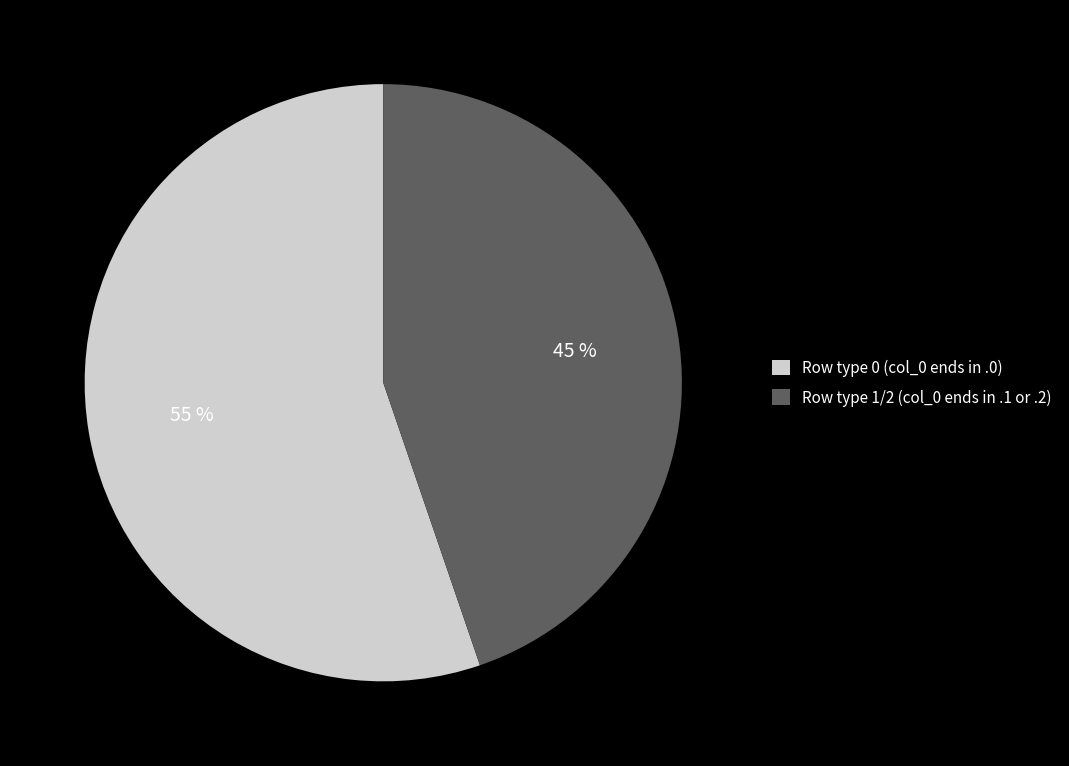

Is it true that Row type 1/2 (col_0 ends in .1 or .2) is 59% of the pie?

False